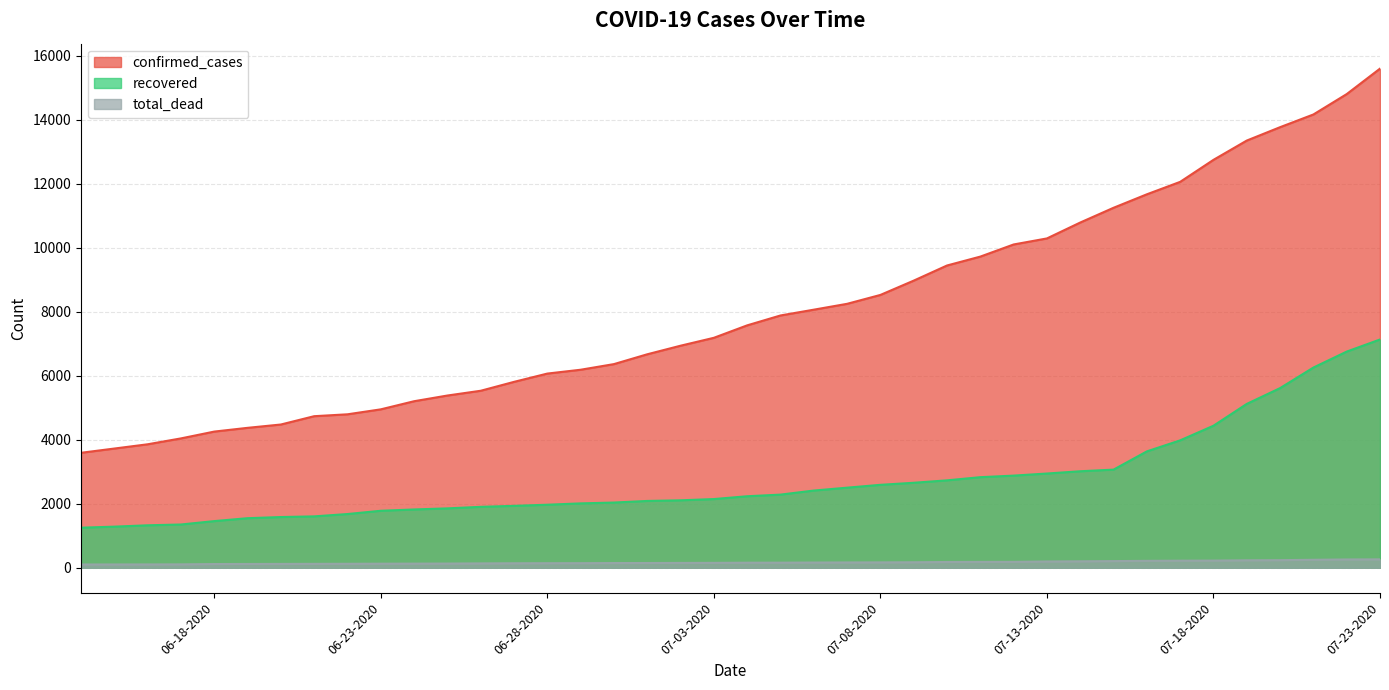

Is it true that total_dead equals 150 at 06-16-2020?

False